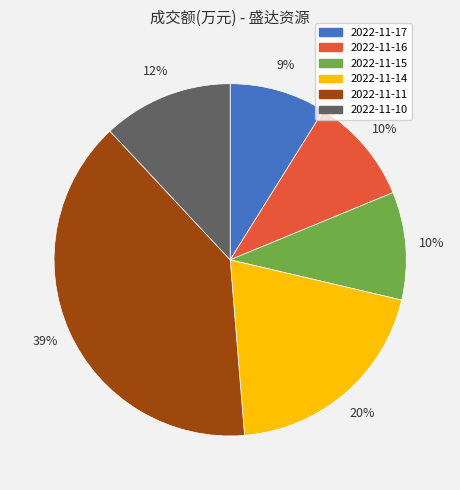

To the nearest percent, what is the combined percentage of 2022-11-17 and 2022-11-10?

21%